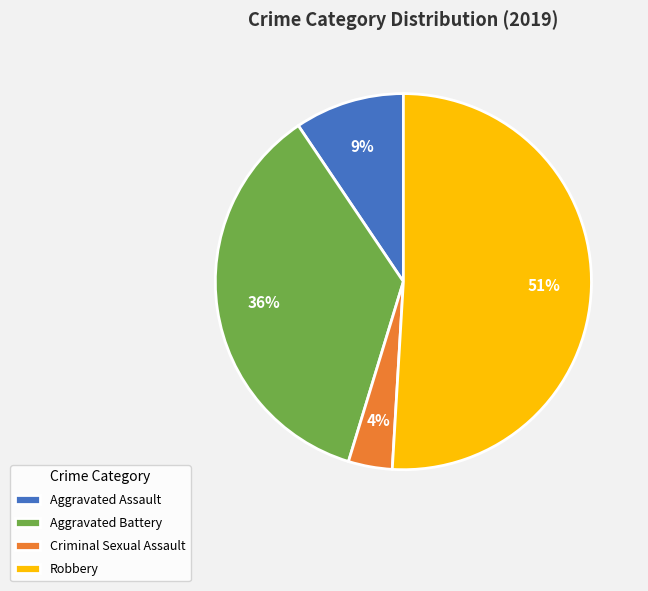

To the nearest percent, what is the difference between the largest and smallest slice percentages?

47%